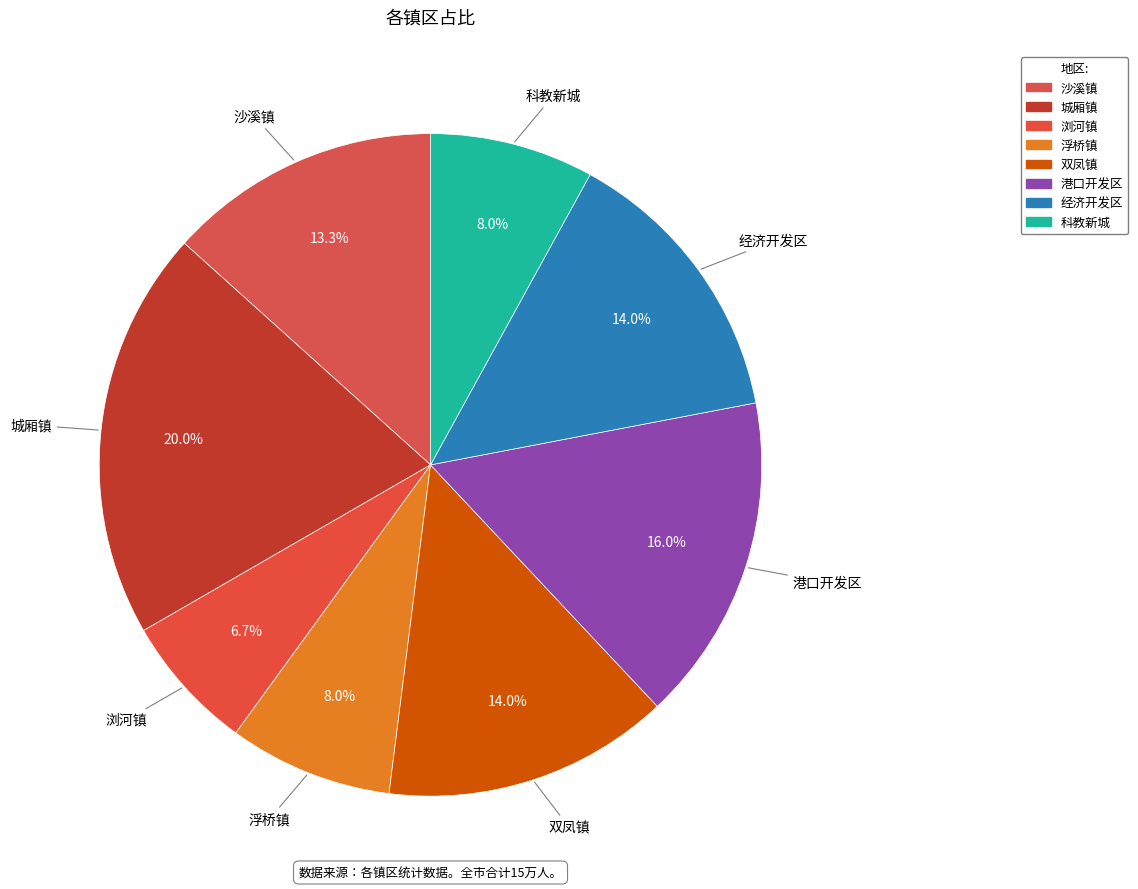

Count the number of slices in the pie.

8